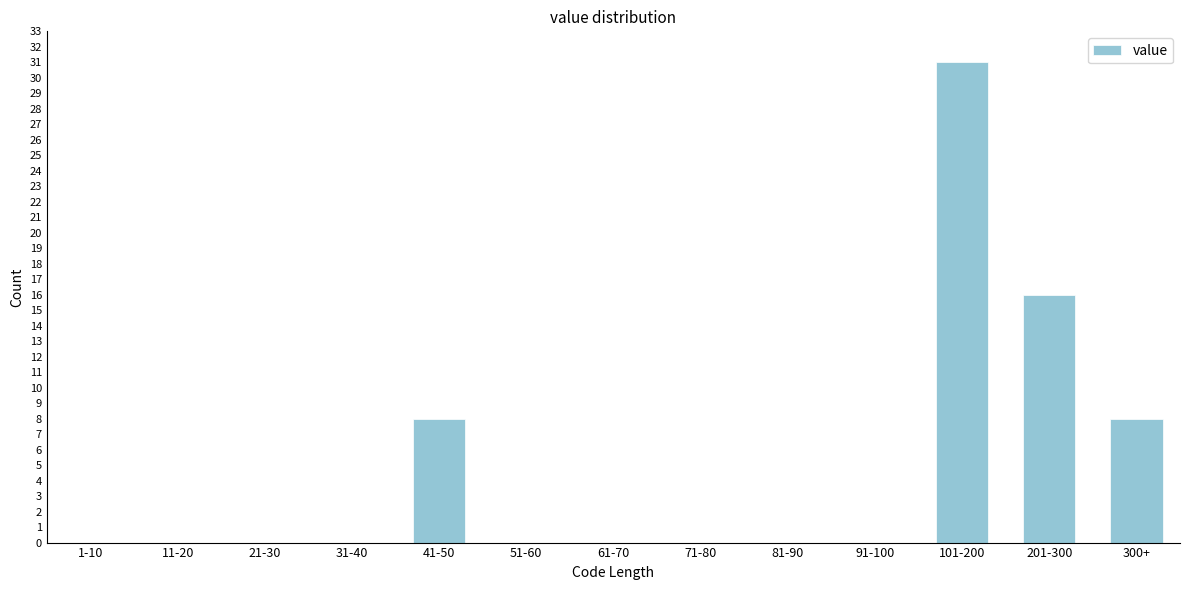

Reading right to left, list all the values displayed in this chart.

300+=8	201-300=16	101-200=31	91-100=0	81-90=0	71-80=0	61-70=0	51-60=0	41-50=8	31-40=0	21-30=0	11-20=0	1-10=0